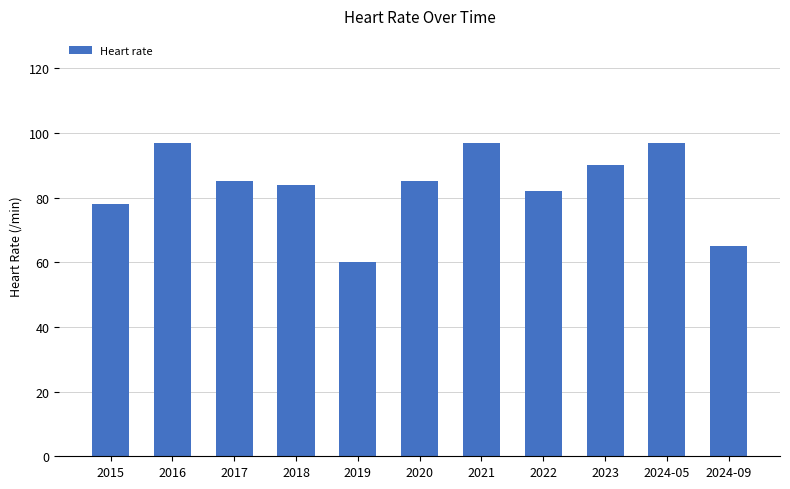

What is the smallest value displayed?

60